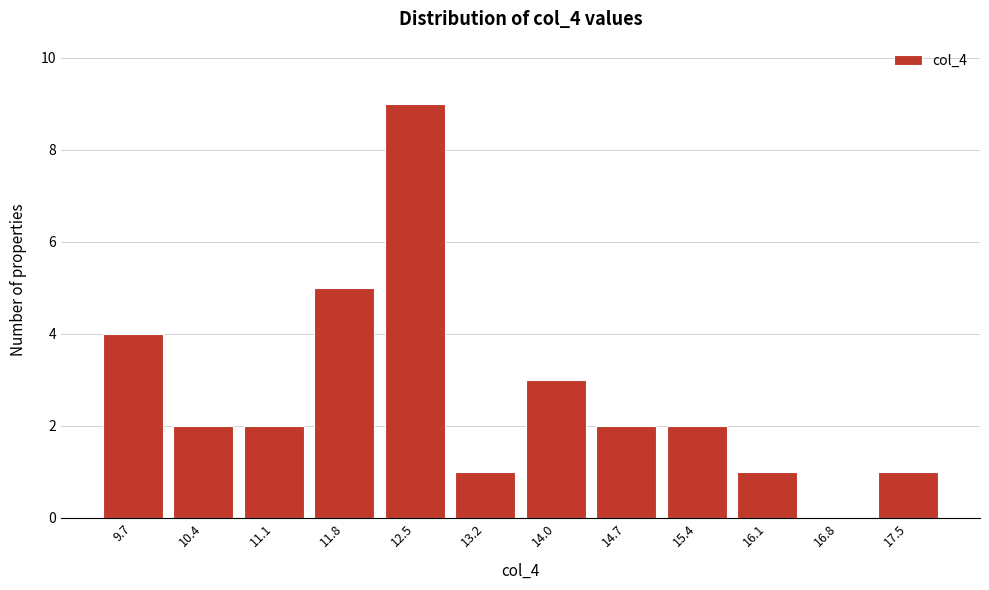

Reading left to right, list all the values displayed in this chart.

9.7=4	10.4=2	11.1=2	11.8=5	12.5=9	13.2=1	14.0=3	14.7=2	15.4=2	16.1=1	16.8=0	17.5=1